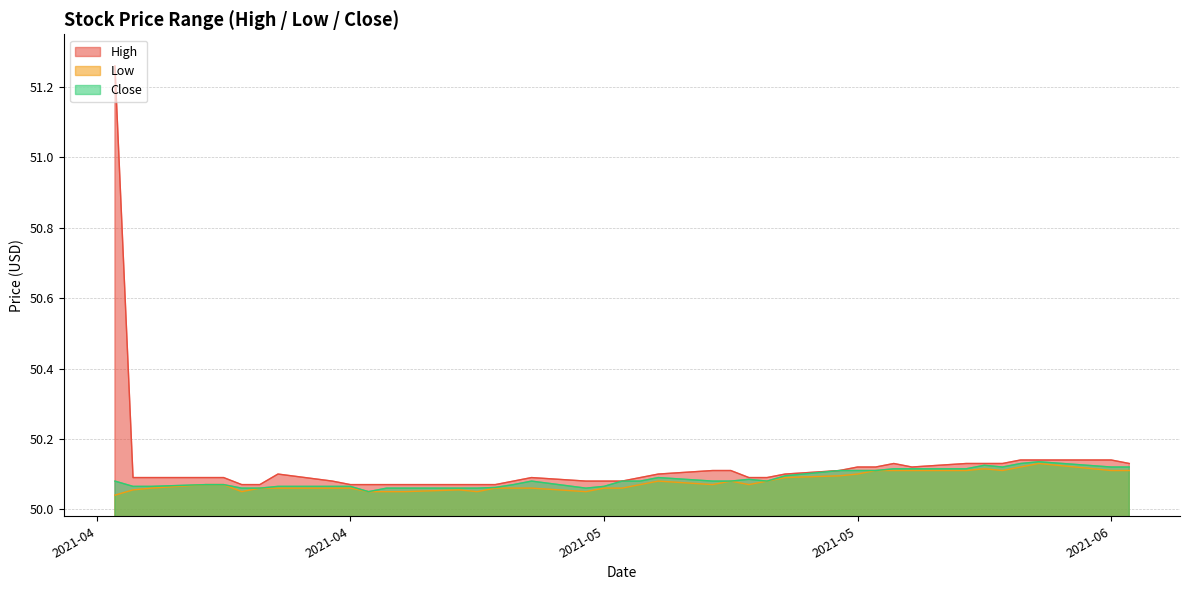

How many lines are shown in the chart?

3